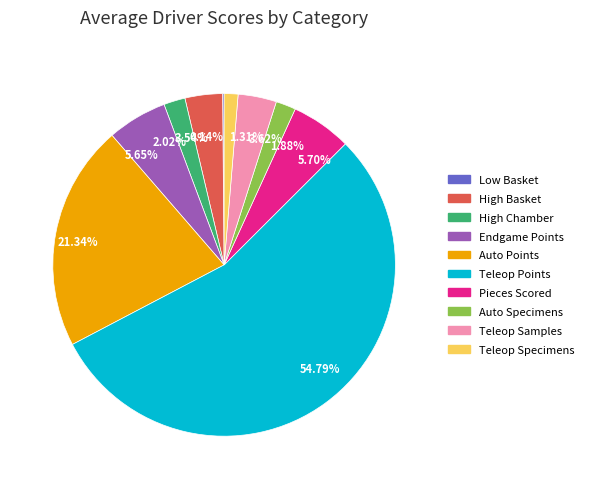

Between 5.65% and 3.54%, which is larger?

5.65%